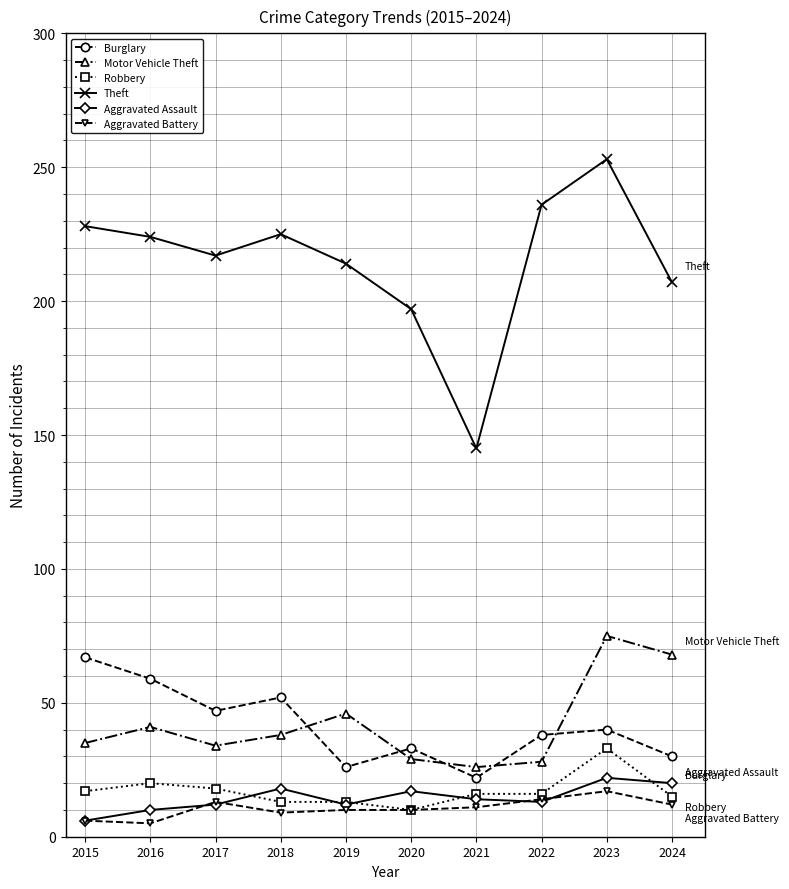

Which series has the largest total across all categories?

Theft